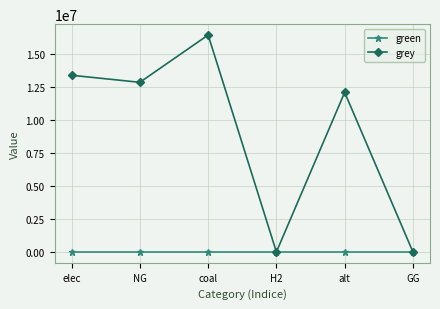

Reading right to left, transcribe all the data shown in this chart.

green: 0.0	0.0	0.0	0.0	0.0	0.0
grey: 0.0	12083802.7	0.0	16427933.0	12845739.8	13379433.0